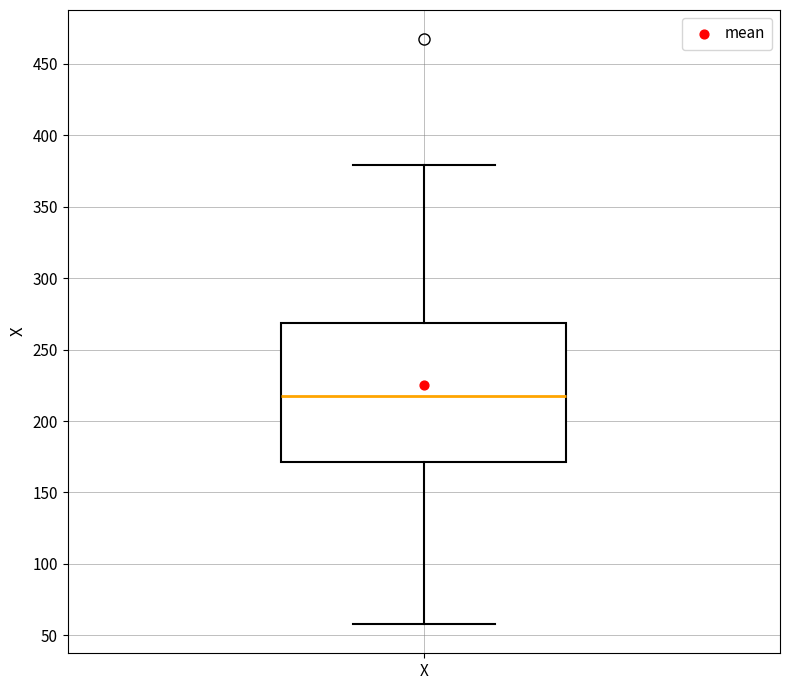

Where does the median line of the box for X sit on the y-axis? The values are not printed on the chart, so give them approximately, as read against the axis.

220